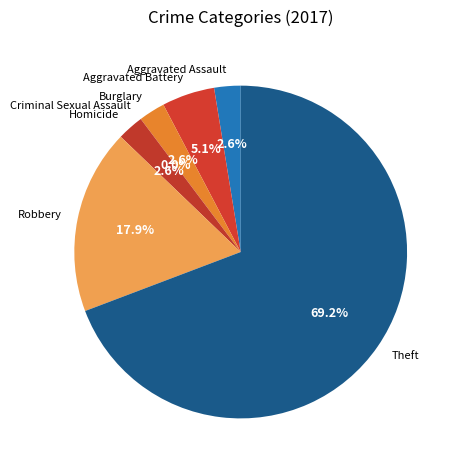

True or false: Burglary accounts for 3% of the total.

True